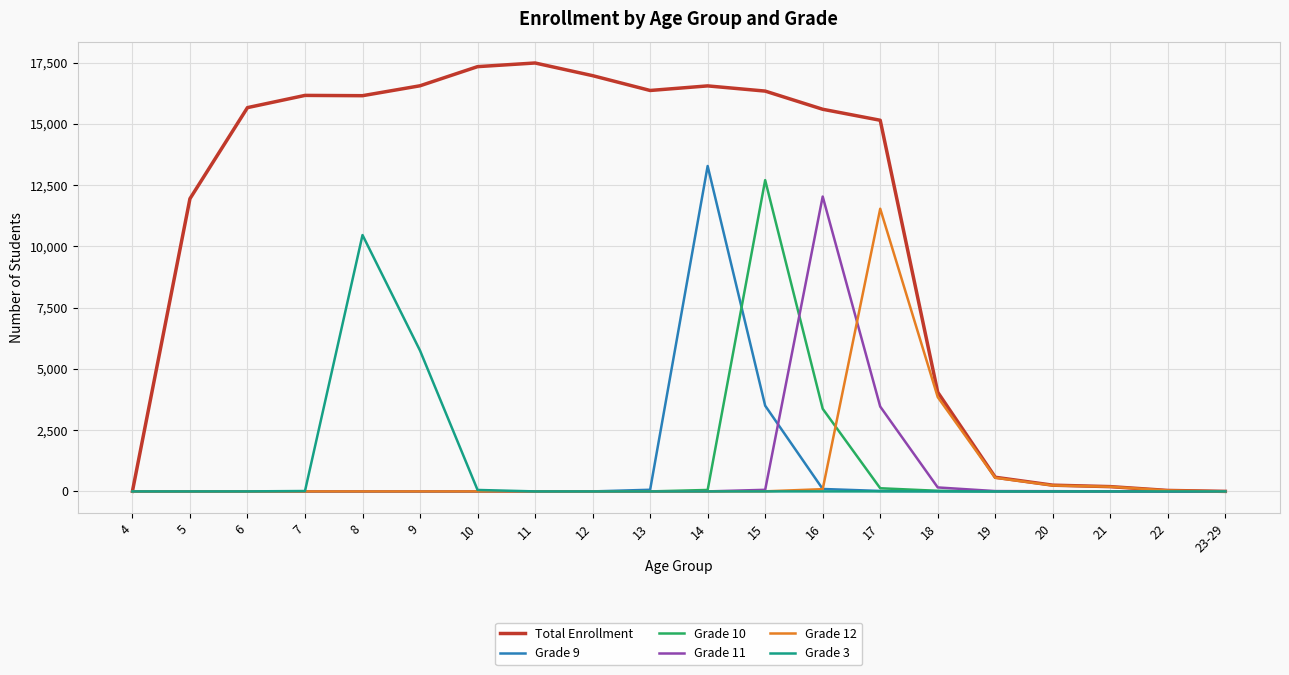

At how many categories does at least one series exceed 13962?

12